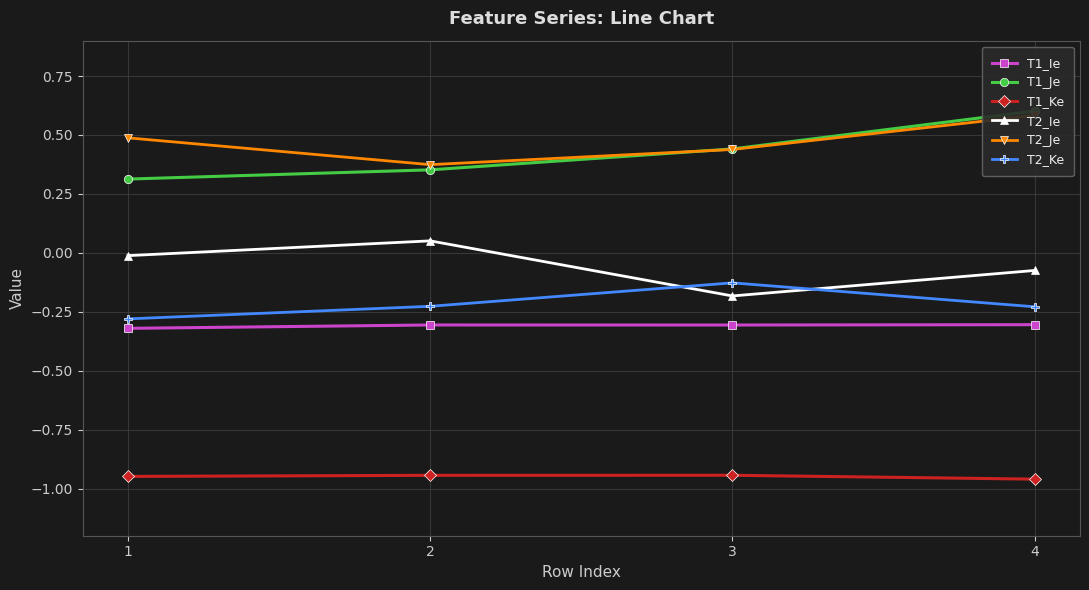

List the series in order of their peak value, lowest first.

T1_Ke, T1_Ie, T2_Ke, T2_Ie, T2_Je, T1_Je